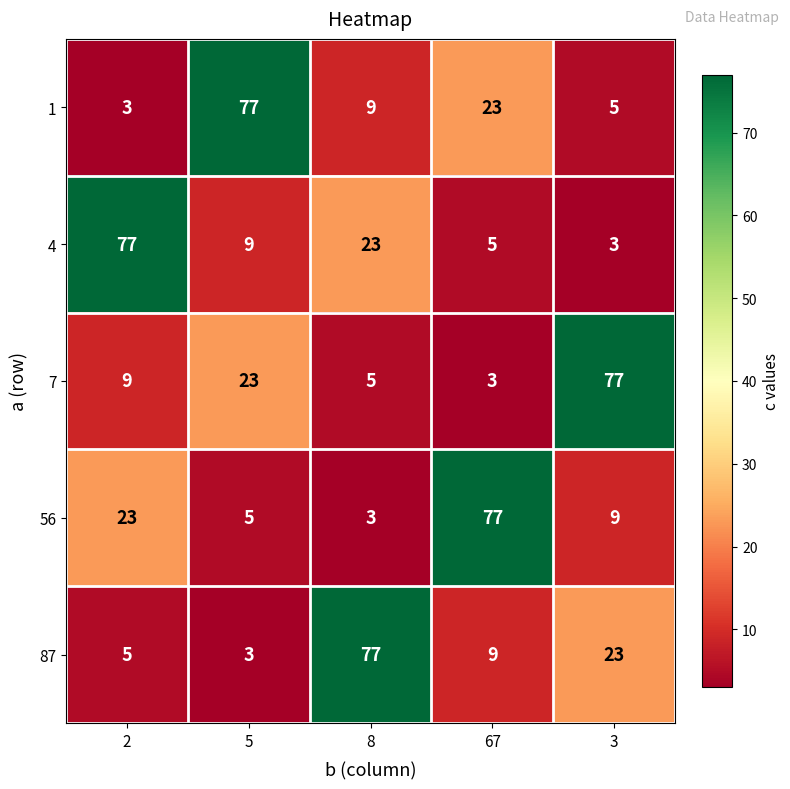

What is the minimum value shown in the chart?

3